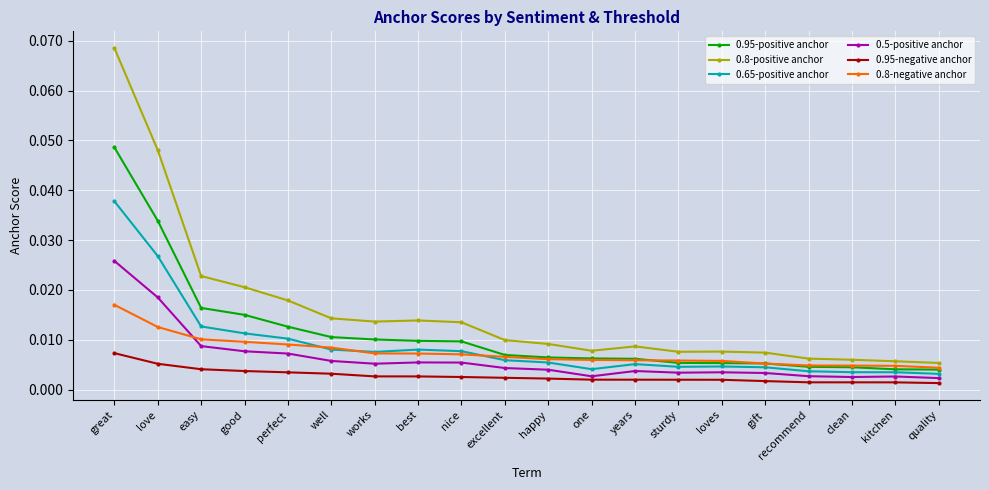

Which series has the largest range (max minus min)?

0.8-positive anchor